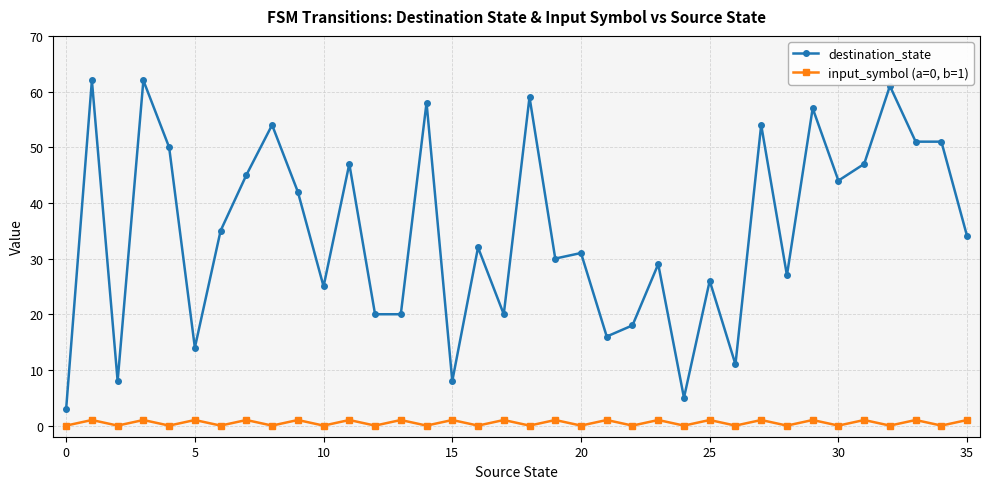

How many data points in input_symbol (a=0, b=1) are less than 1?

18